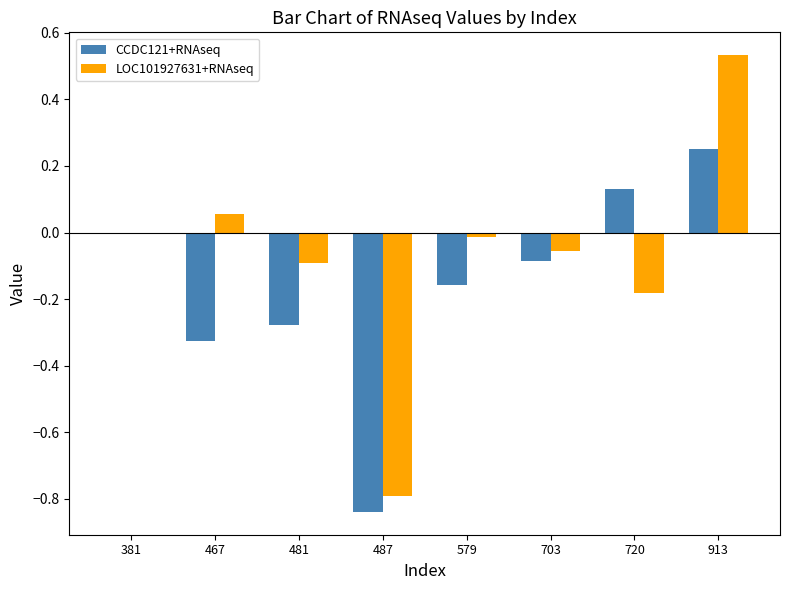

How many series are shown in this chart?

2